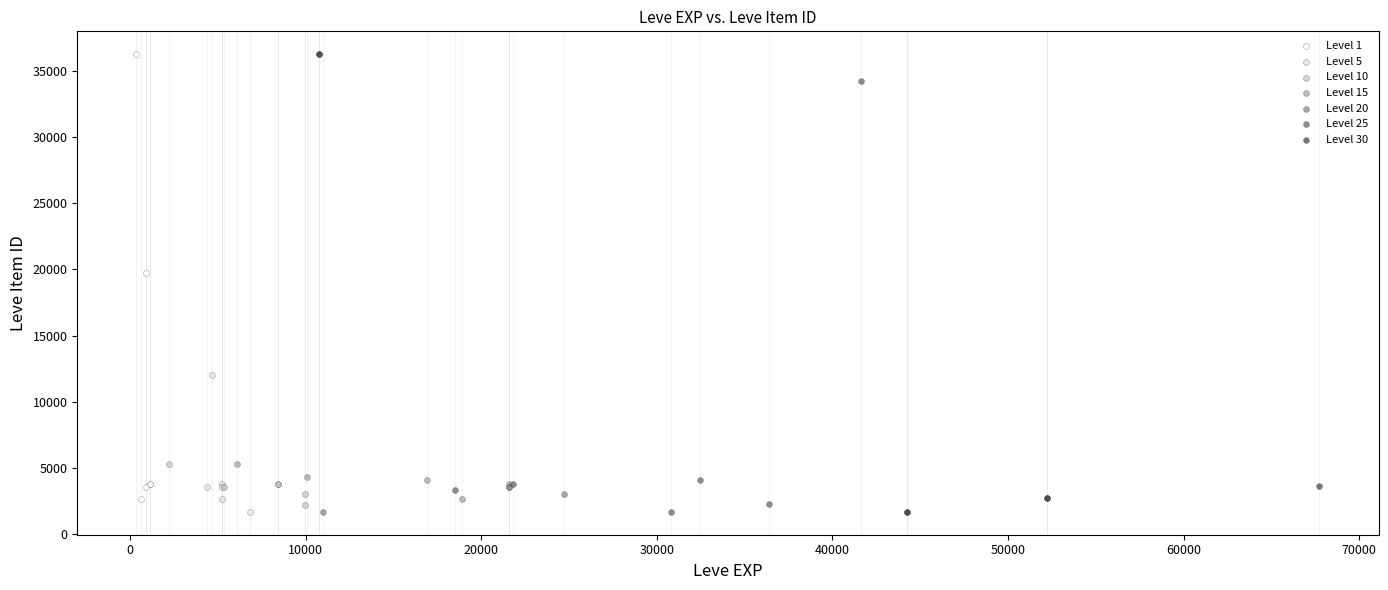

Which series has the widest spread of Y values?

Level 30